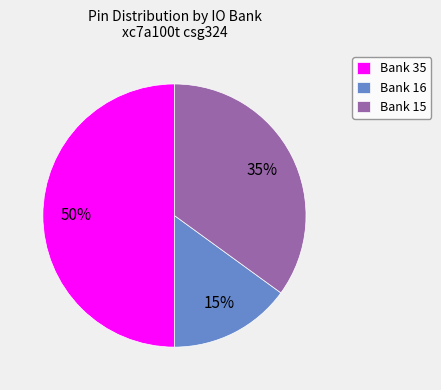

Which category has the biggest portion of the pie?

Bank 35